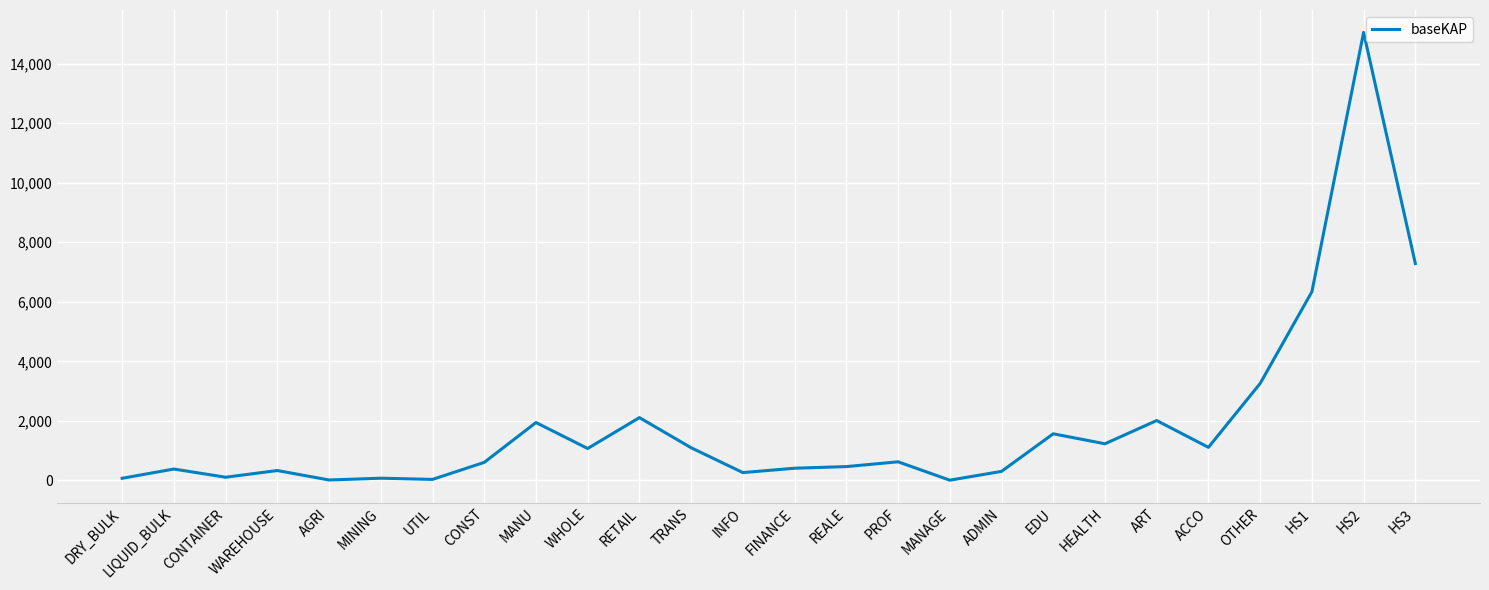

Which label corresponds to the largest value in the chart?

HS2